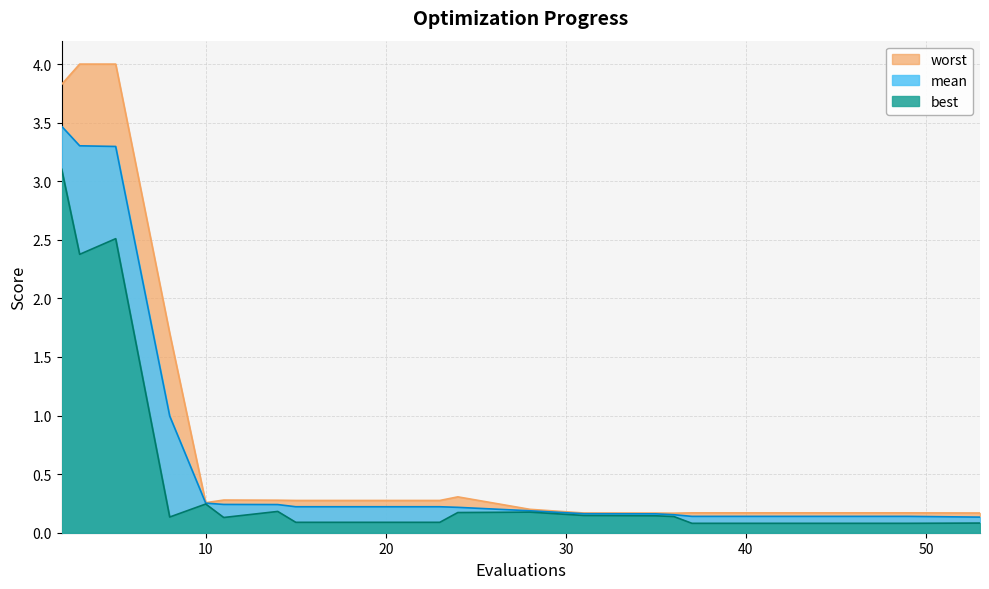

Is it true that mean equals 0.2 at 37?

False